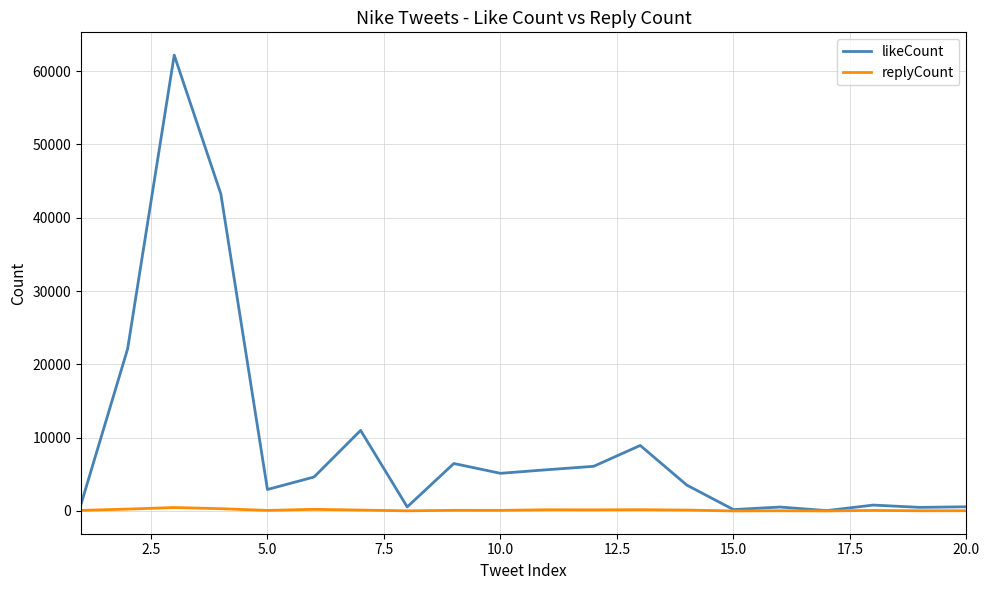

Rank the series by their maximum value, from lowest to highest.

replyCount, likeCount